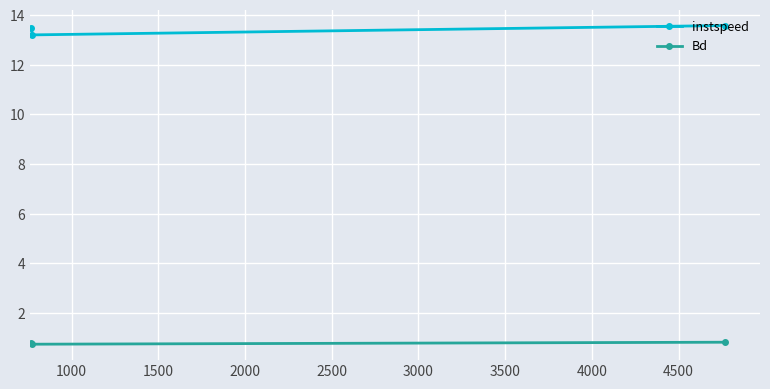

What is the value of the instspeed point at the 3rd from the left?

13.6